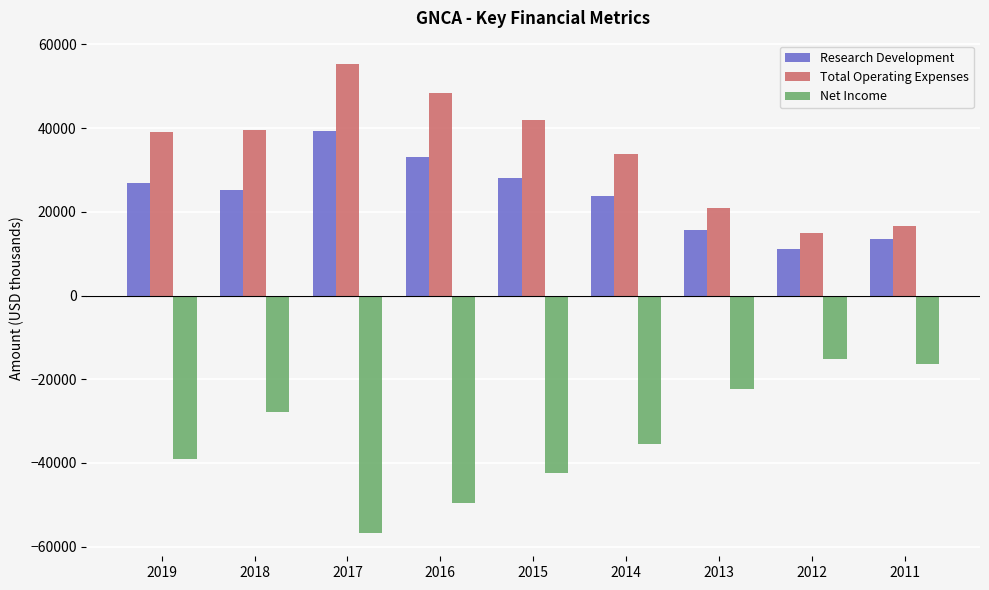

At which label does Research Development first exceed 25200?

2019